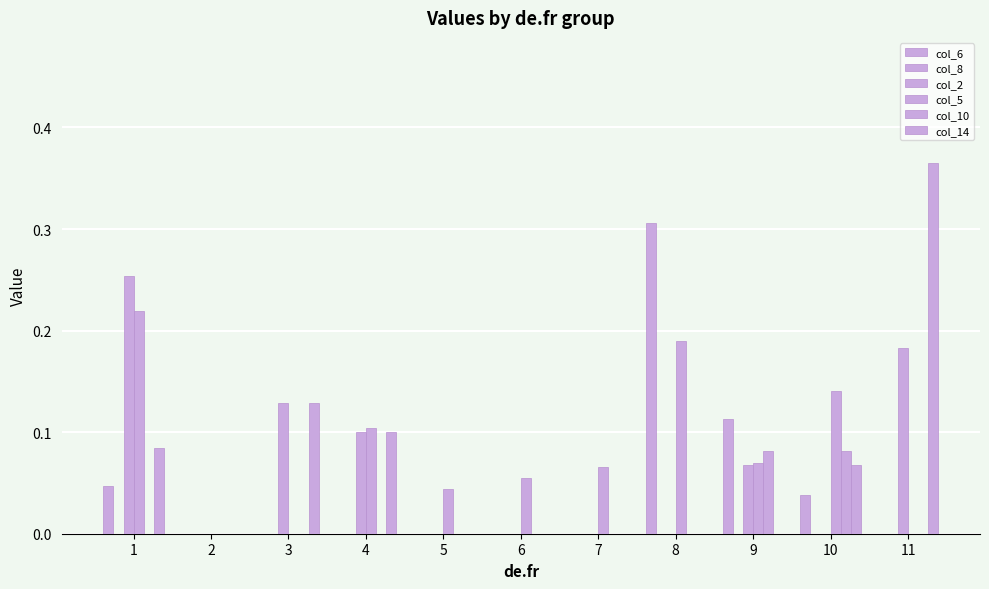

How many distinct data groups are displayed?

5